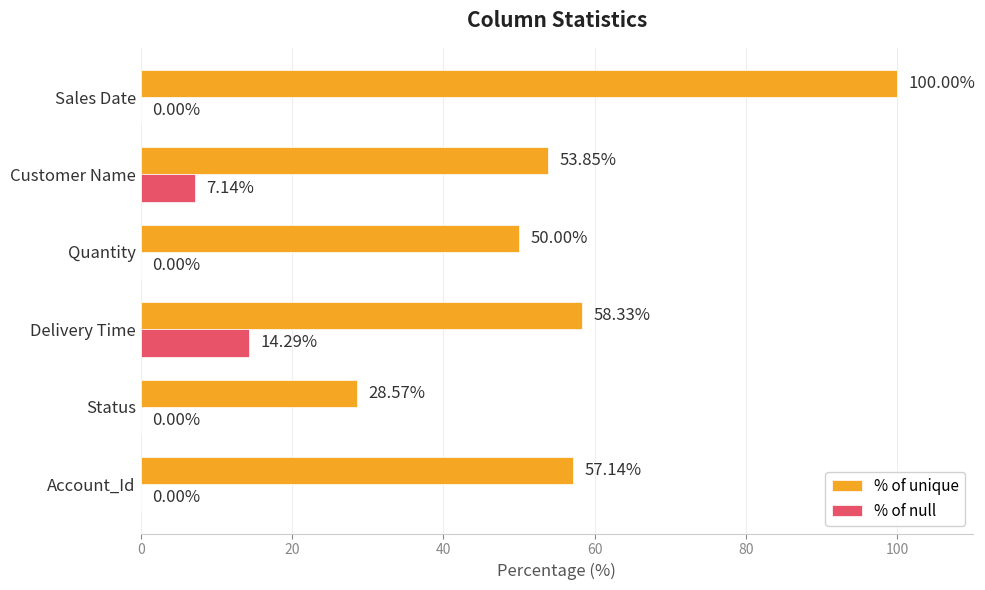

What is the total value across all series at Account_Id?

57.1